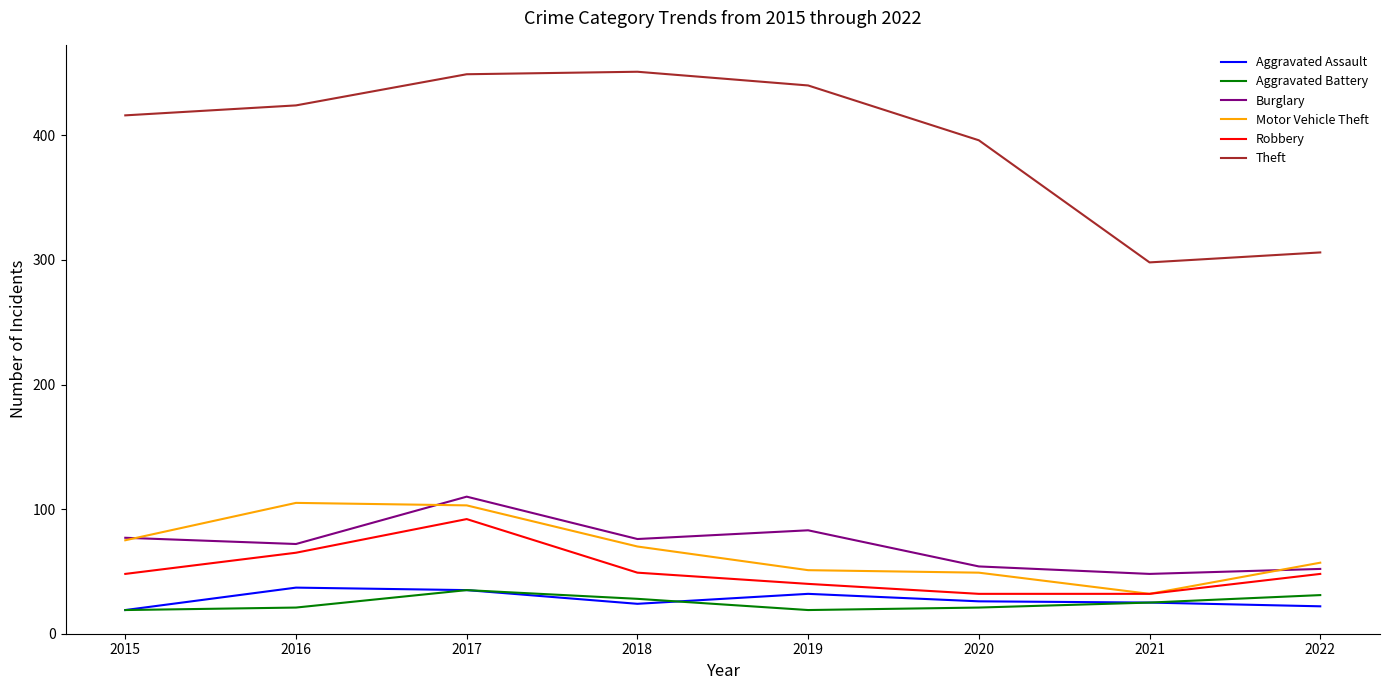

At how many categories does at least one series exceed 255?

8